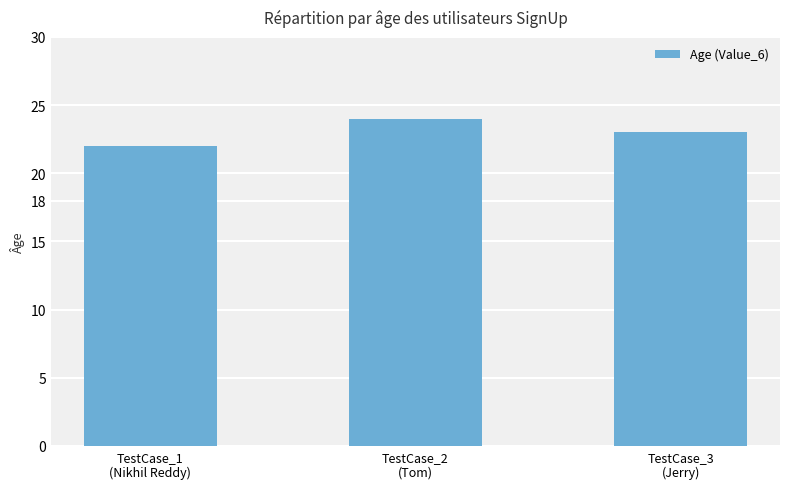

How many values are below 23?

1